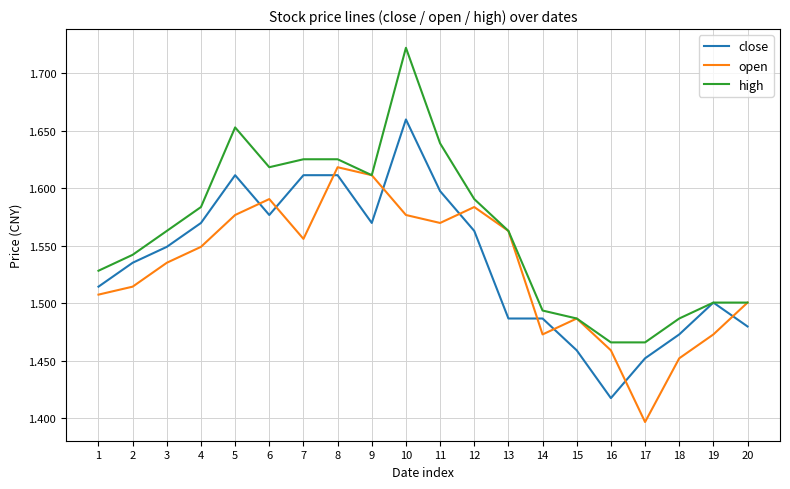

Which series changed the most between 13 and 17?

open